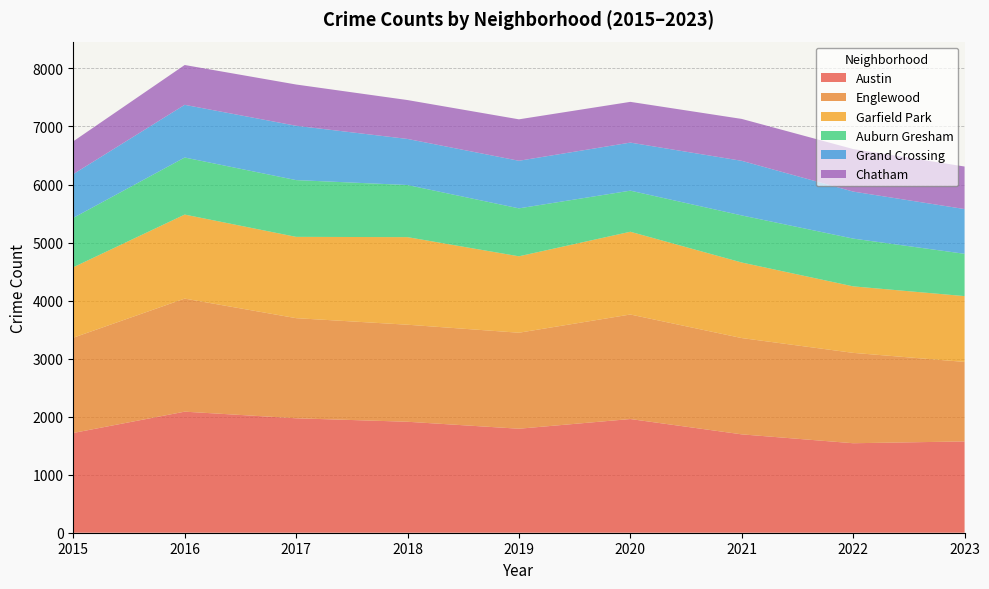

Reading left to right, transcribe all the data shown in this chart.

Austin: 2015=1719	2016=2086	2017=1972	2018=1912	2019=1792	2020=1959	2021=1695	2022=1542	2023=1573
Englewood: 2015=1641	2016=1948	2017=1725	2018=1672	2019=1654	2020=1801	2021=1659	2022=1557	2023=1370
Garfield Park: 2015=1214	2016=1448	2017=1401	2018=1509	2019=1317	2020=1426	2021=1302	2022=1146	2023=1134
Auburn Gresham: 2015=851	2016=983	2017=978	2018=898	2019=826	2020=708	2021=811	2022=823	2023=729
Grand Crossing: 2015=754	2016=908	2017=936	2018=794	2019=820	2020=828	2021=941	2022=810	2023=771
Chatham: 2015=565	2016=686	2017=711	2018=670	2019=714	2020=702	2021=722	2022=733	2023=733